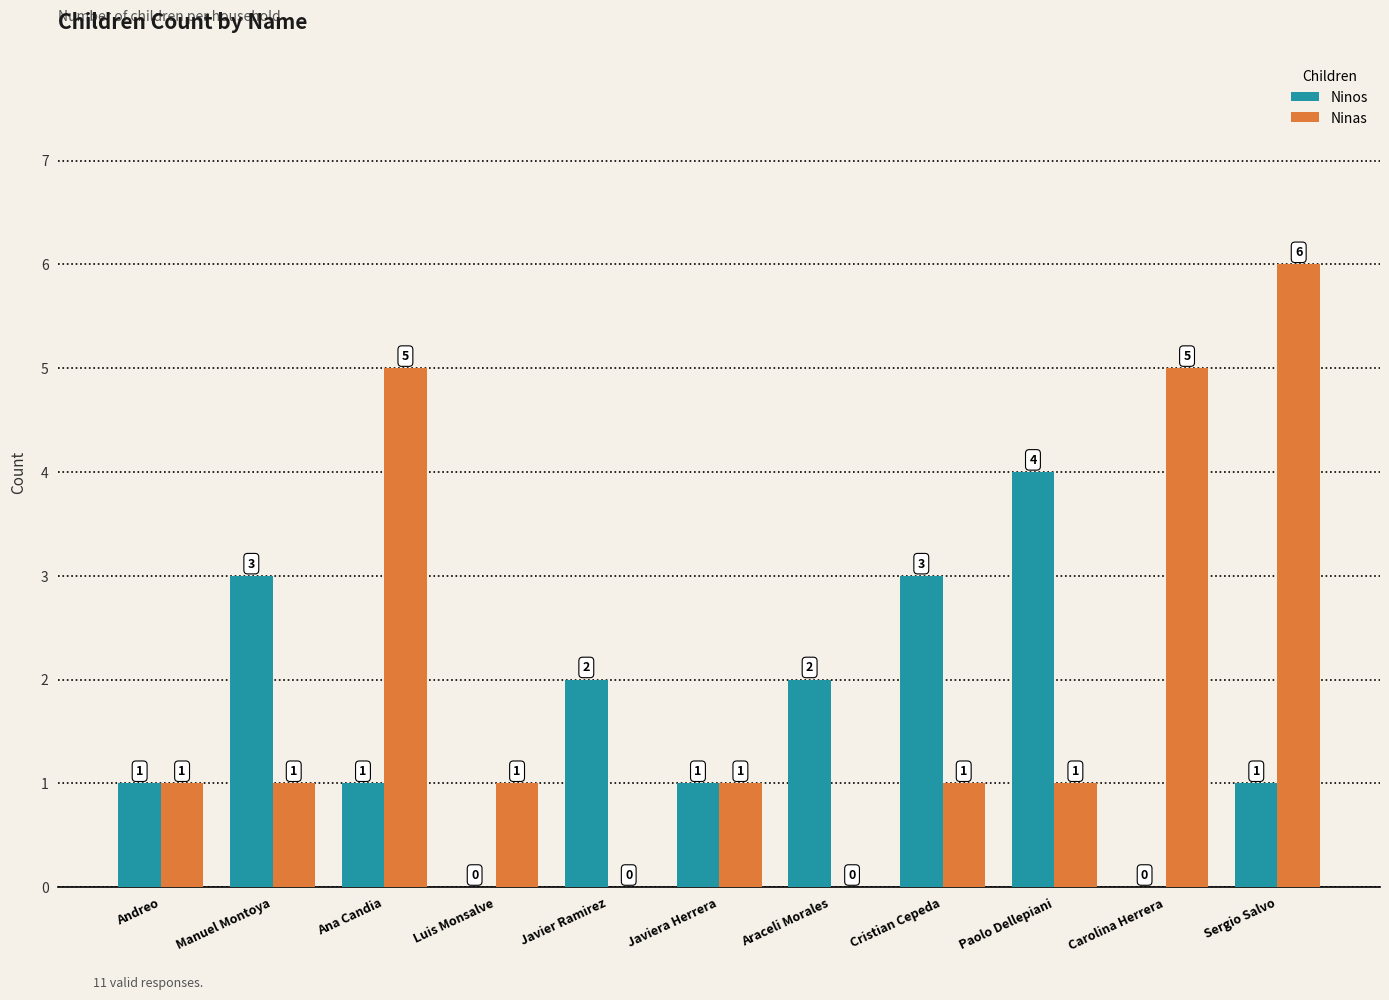

Are the bars grouped side by side (vs. stacked)?

Yes